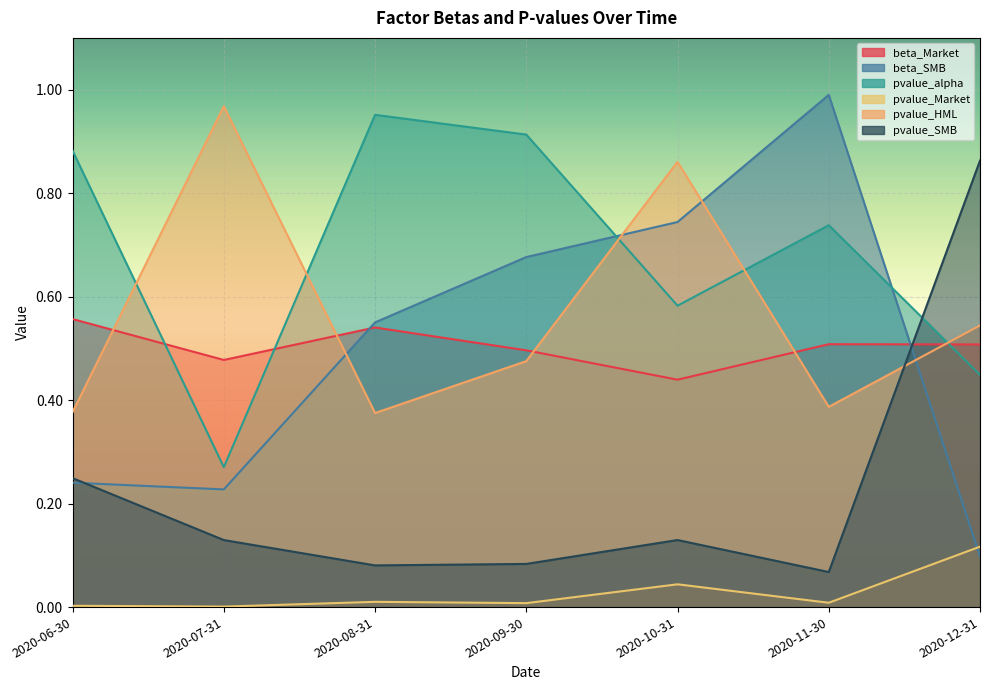

Does the chart display data point markers on the line(s)?

No